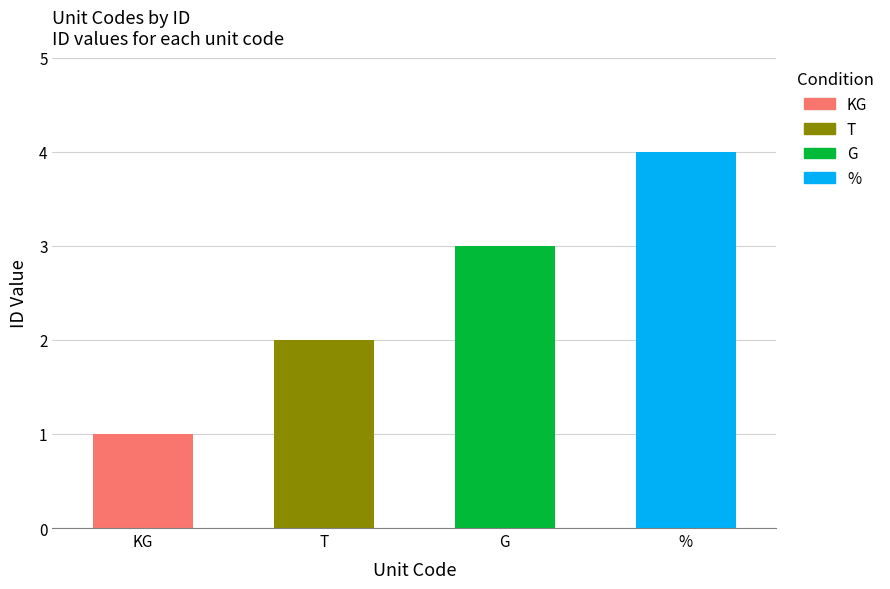

How many bars are there in total?

4